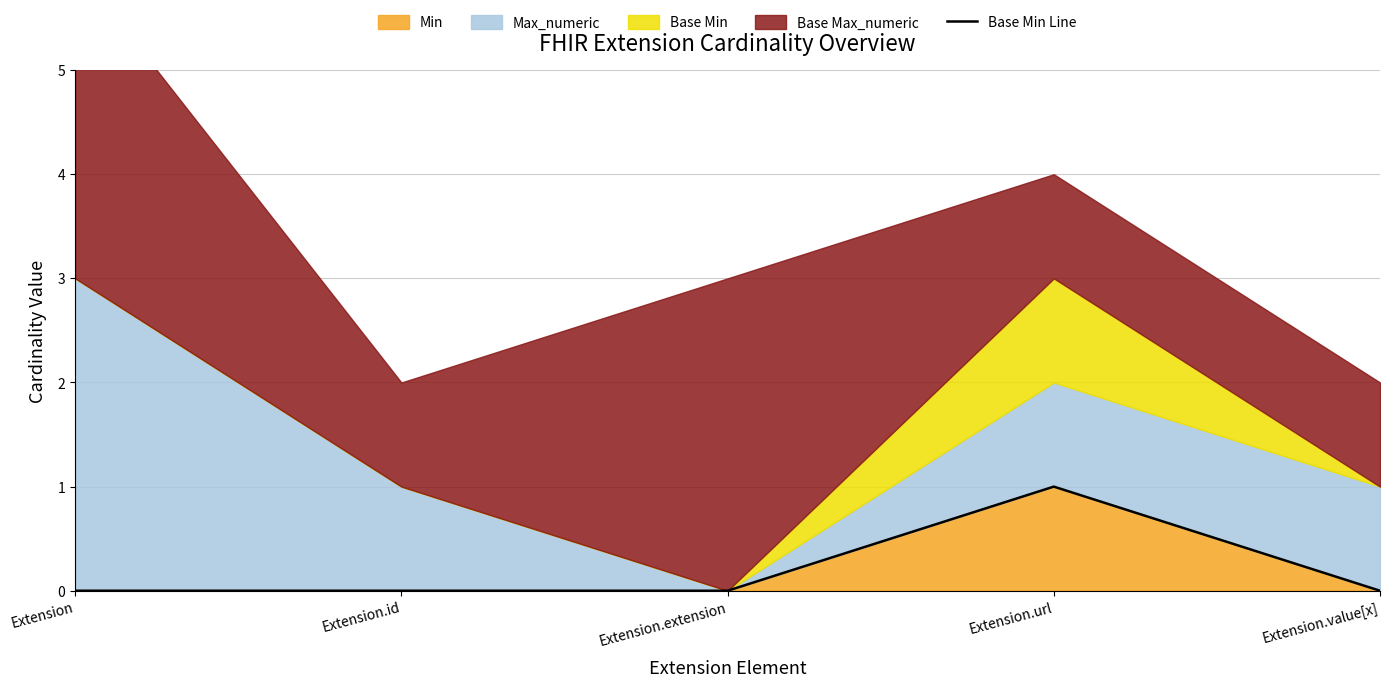

Reading right to left, what are all the values shown in this chart?

0	1	0	0	0